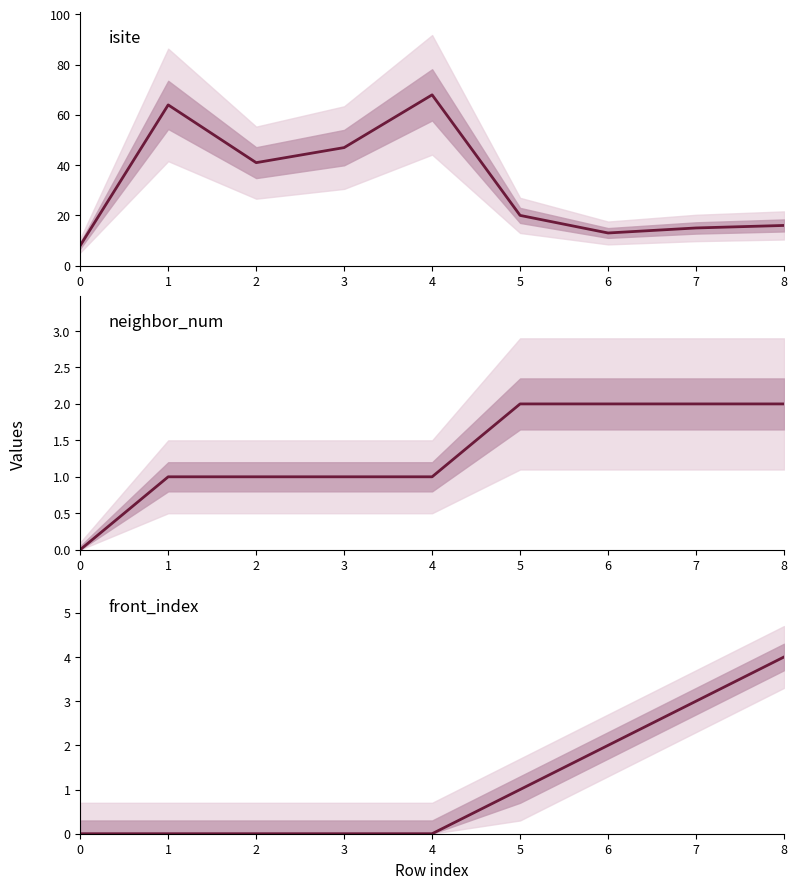

What are all the series names shown in the legend?

isite, neighbor_num, front_index